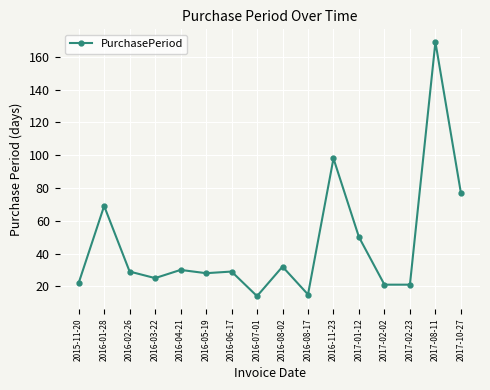

What is the difference between the second highest and minimum values?

84